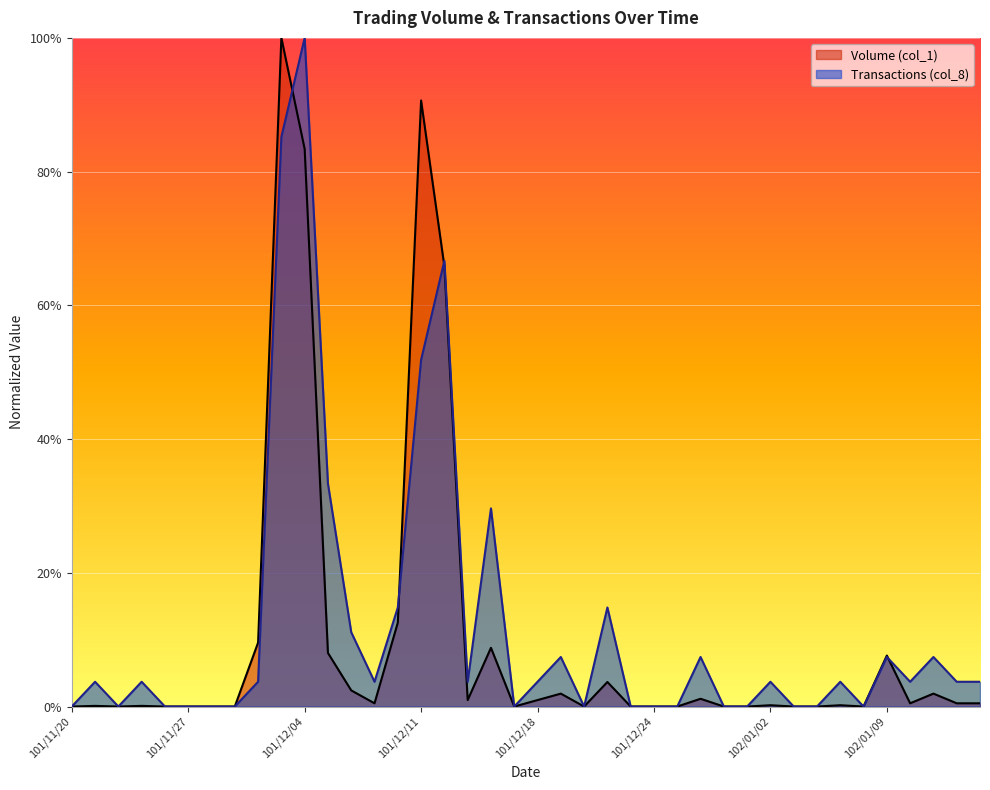

At 101/12/24, list the series in order from largest to smallest.

Volume (col_1), Transactions (col_8)